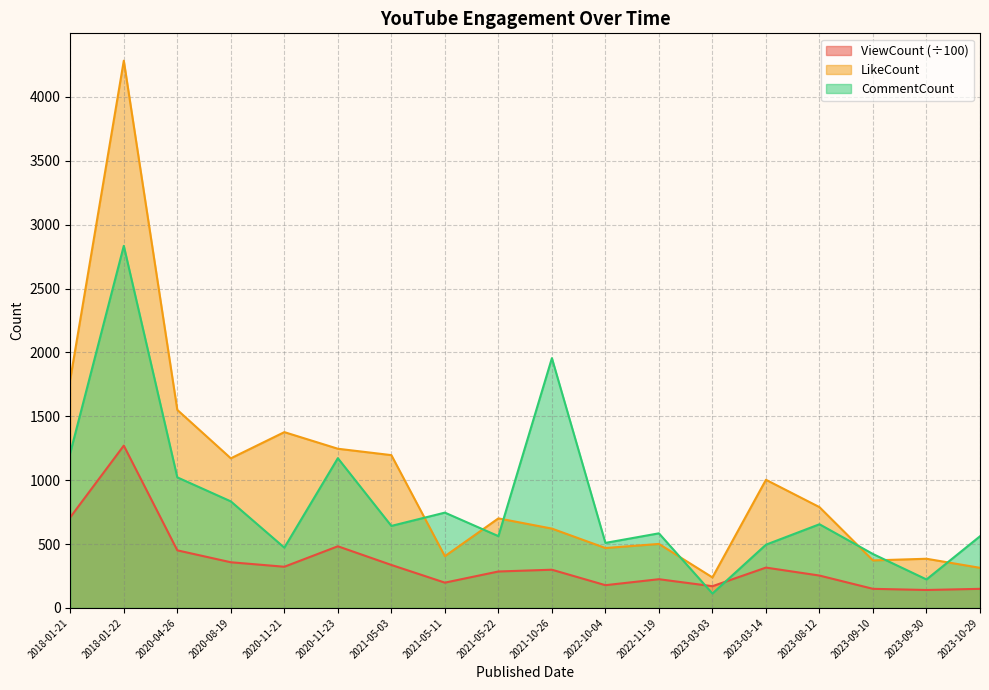

Which category has the highest value in the ViewCount series?

2018-01-22